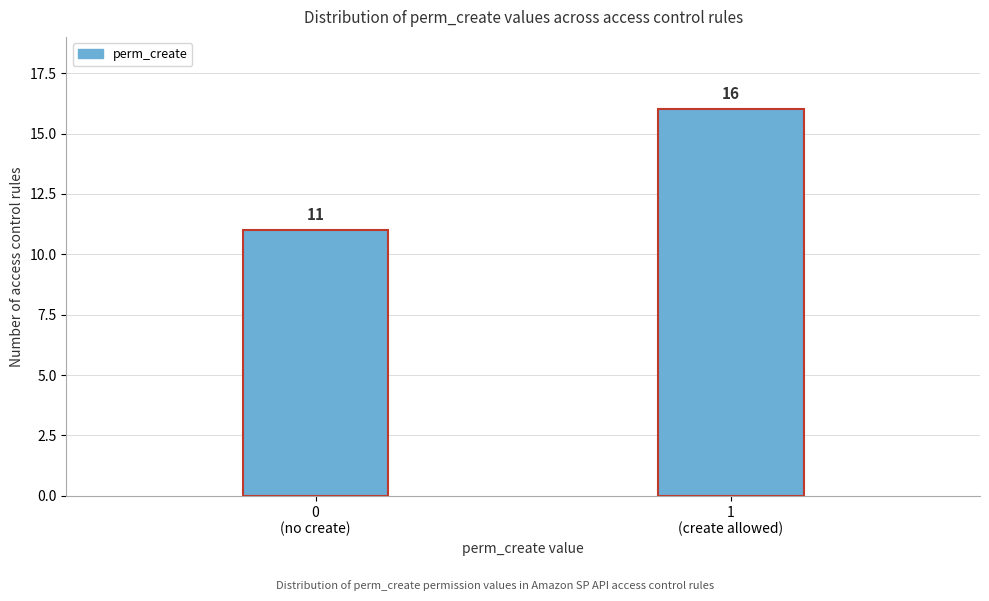

Reading left to right, transcribe all the data shown in this chart.

11	16